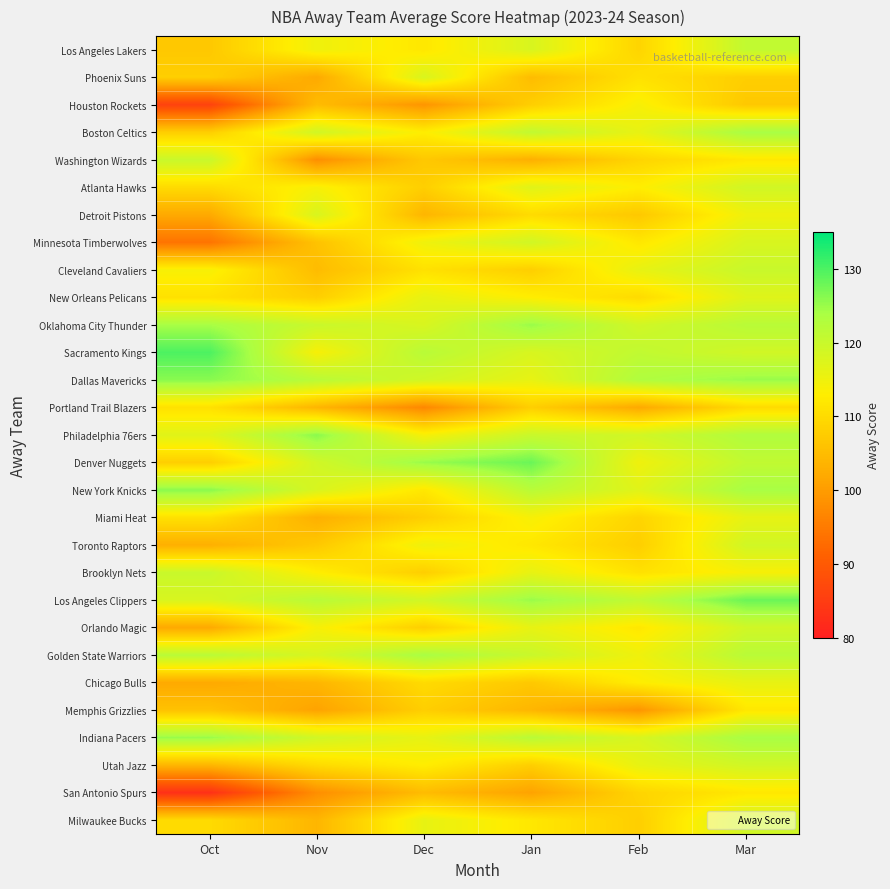

Reading left to right, list all the values displayed in this chart.

Los Angeles Lakers: Oct=107	Nov=115	Dec=112	Jan=118	Feb=109	Mar=121
Phoenix Suns: Oct=108	Nov=102	Dec=118	Jan=105	Feb=111	Mar=108
Houston Rockets: Oct=86	Nov=105	Dec=99	Jan=108	Feb=114	Mar=107
Boston Celtics: Oct=108	Nov=119	Dec=113	Jan=121	Feb=116	Mar=124
Washington Wizards: Oct=120	Nov=98	Dec=107	Jan=103	Feb=109	Mar=112
Atlanta Hawks: Oct=110	Nov=114	Dec=108	Jan=117	Feb=113	Mar=119
Detroit Pistons: Oct=102	Nov=118	Dec=104	Jan=110	Feb=107	Mar=115
Minnesota Timberwolves: Oct=94	Nov=106	Dec=115	Jan=119	Feb=112	Mar=118
Cleveland Cavaliers: Oct=114	Nov=105	Dec=111	Jan=108	Feb=116	Mar=120
New Orleans Pelicans: Oct=111	Nov=108	Dec=116	Jan=113	Feb=110	Mar=117
Oklahoma City Thunder: Oct=124	Nov=120	Dec=118	Jan=125	Feb=119	Mar=122
Sacramento Kings: Oct=130	Nov=114	Dec=122	Jan=118	Feb=121	Mar=119
Dallas Mavericks: Oct=126	Nov=122	Dec=119	Jan=116	Feb=123	Mar=125
Portland Trail Blazers: Oct=111	Nov=104	Dec=97	Jan=108	Feb=102	Mar=110
Philadelphia 76ers: Oct=117	Nov=126	Dec=114	Jan=120	Feb=119	Mar=123
Denver Nuggets: Oct=108	Nov=119	Dec=125	Jan=128	Feb=115	Mar=121
New York Knicks: Oct=126	Nov=118	Dec=112	Jan=122	Feb=117	Mar=124
Miami Heat: Oct=111	Nov=103	Dec=108	Jan=114	Feb=109	Mar=116
Toronto Raptors: Oct=103	Nov=107	Dec=115	Jan=112	Feb=108	Mar=119
Brooklyn Nets: Oct=120	Nov=113	Dec=108	Jan=116	Feb=111	Mar=114
Los Angeles Clippers: Oct=118	Nov=122	Dec=119	Jan=125	Feb=121	Mar=128
Orlando Magic: Oct=102	Nov=114	Dec=108	Jan=116	Feb=112	Mar=119
Golden State Warriors: Oct=122	Nov=118	Dec=124	Jan=120	Feb=115	Mar=122
Chicago Bulls: Oct=102	Nov=104	Dec=110	Jan=107	Feb=113	Mar=116
Memphis Grizzlies: Oct=106	Nov=101	Dec=108	Jan=104	Feb=99	Mar=112
Indiana Pacers: Oct=125	Nov=119	Dec=116	Jan=122	Feb=118	Mar=124
Utah Jazz: Oct=104	Nov=110	Dec=113	Jan=108	Feb=116	Mar=119
San Antonio Spurs: Oct=83	Nov=98	Dec=105	Jan=101	Feb=109	Mar=112
Milwaukee Bucks: Oct=110	Nov=104	Dec=116	Jan=112	Feb=108	Mar=119